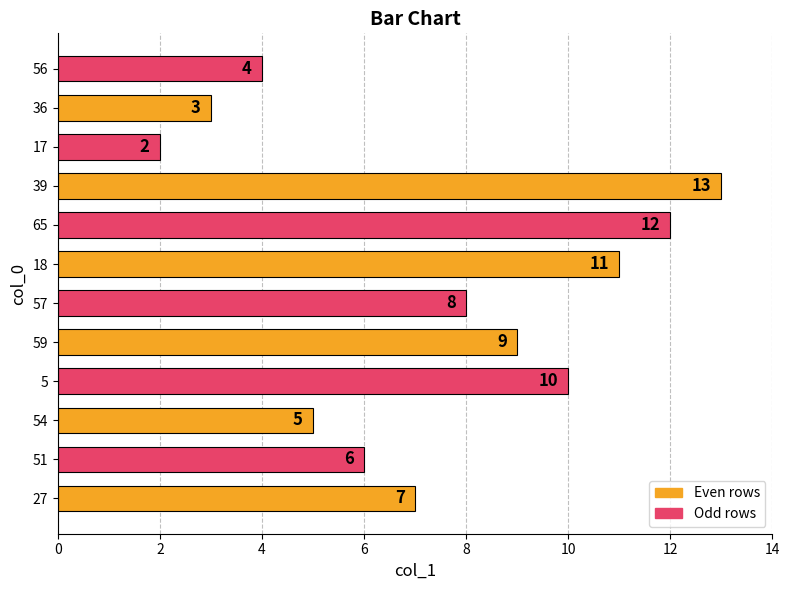

The value at 36 is 3. True or false?

True